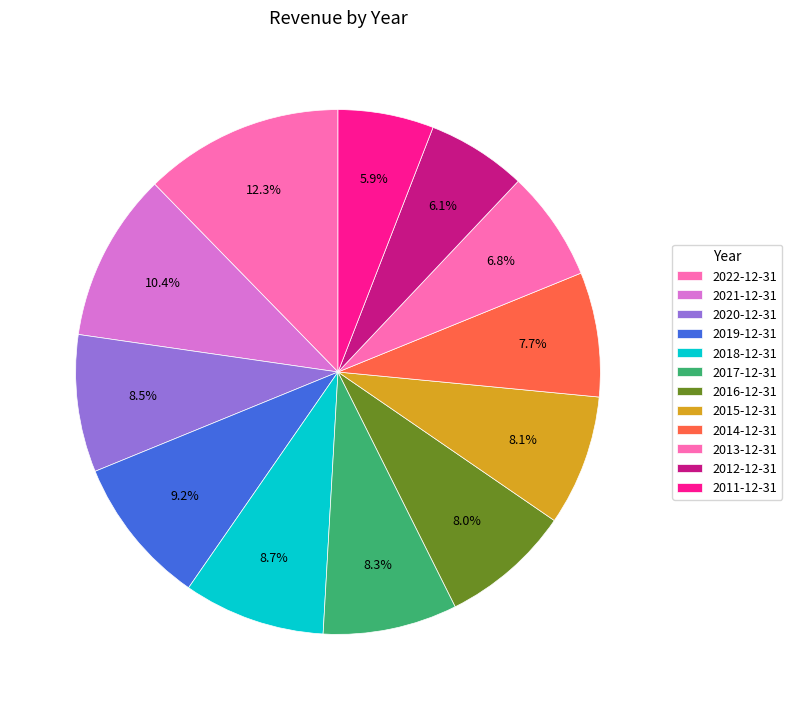

What is the change in value from 2019-12-31 to 2018-12-31?

-6.0